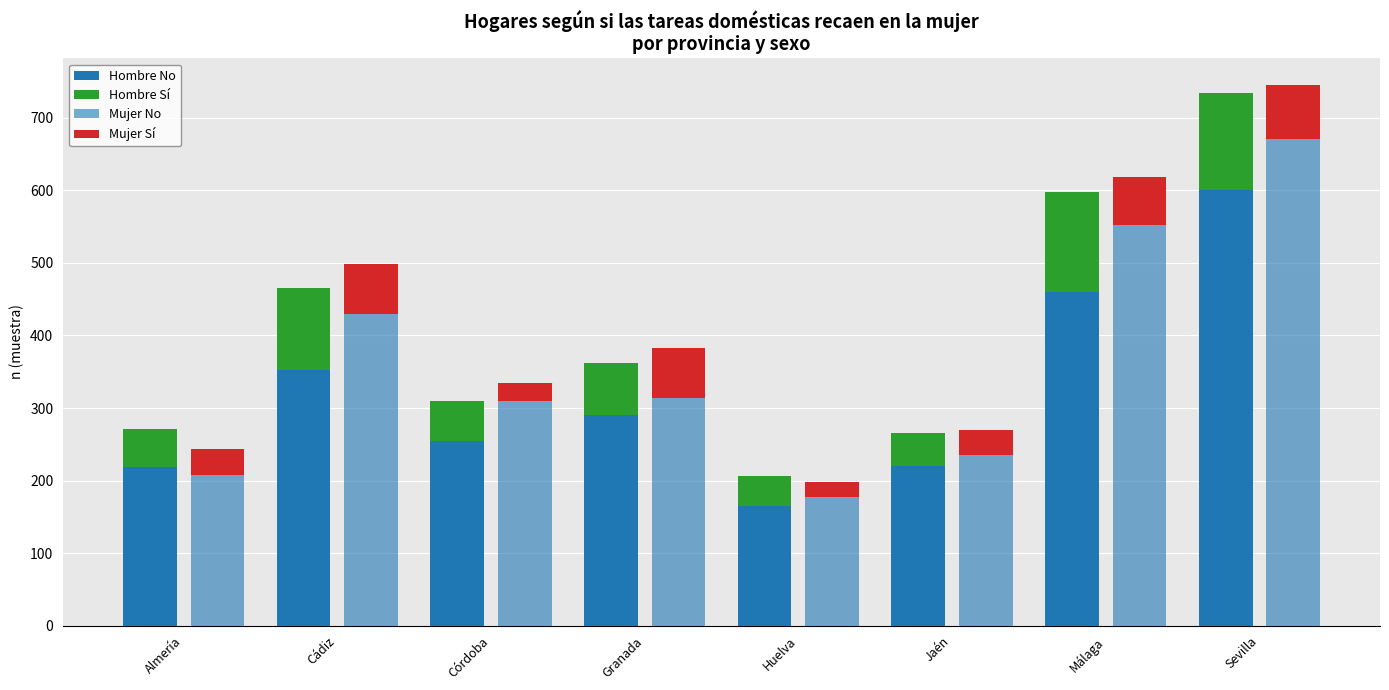

At which label does Hombre No reach its minimum?

Huelva